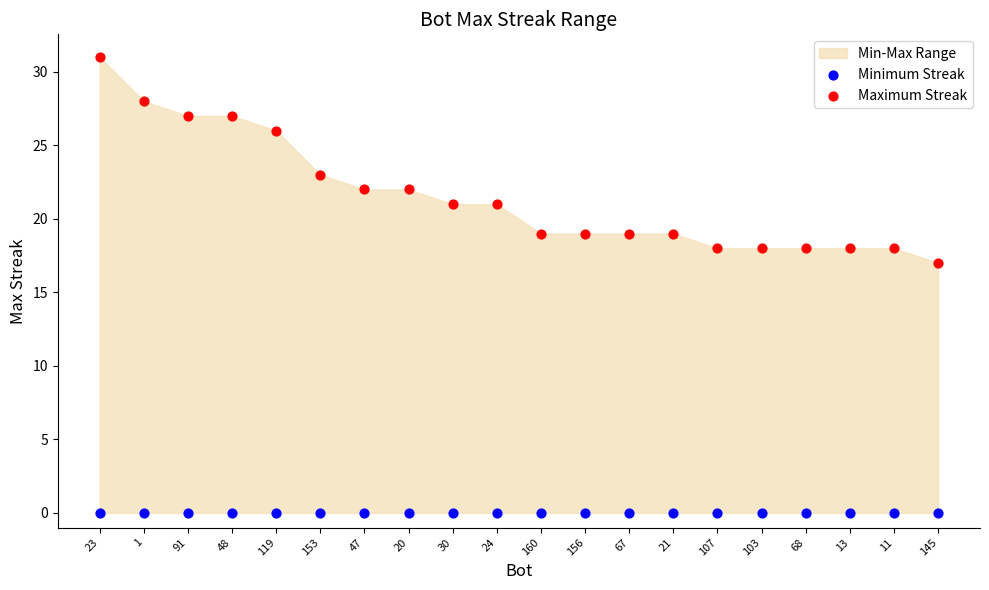

In the Maximum Streak series, what Y value is closest to 24?

23